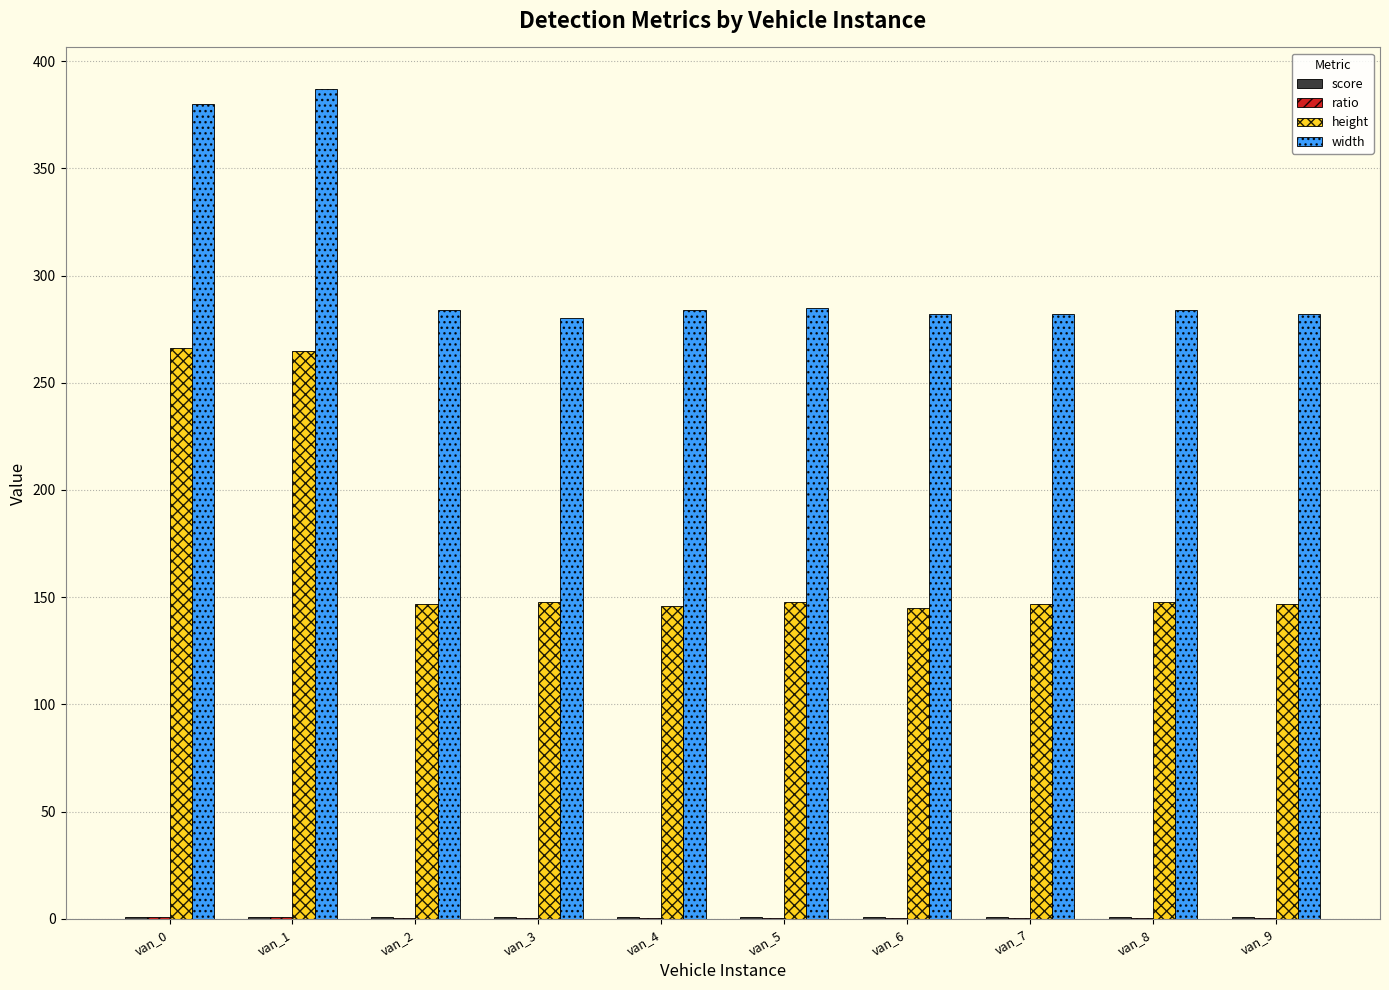

Which series has the largest total across all categories?

width